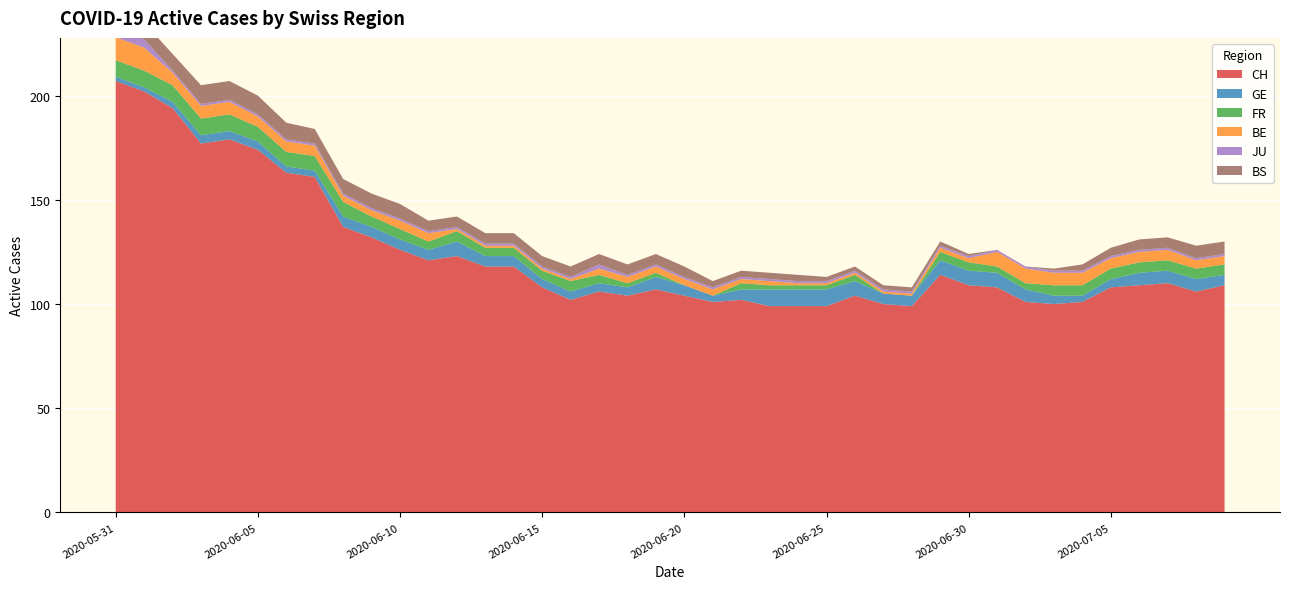

Reading right to left, transcribe all the data shown in this chart.

CH: 2020-07-09=109	2020-07-08=106	2020-07-07=110	2020-07-06=109	2020-07-05=108	2020-07-04=101	2020-07-03=100	2020-07-02=101	2020-07-01=108	2020-06-30=109	2020-06-29=114	2020-06-28=99	2020-06-27=100	2020-06-26=104	2020-06-25=99	2020-06-24=99	2020-06-23=99	2020-06-22=102	2020-06-21=101	2020-06-20=104	2020-06-19=107	2020-06-18=104	2020-06-17=106	2020-06-16=102	2020-06-15=108	2020-06-14=118	2020-06-13=118	2020-06-12=123	2020-06-11=121	2020-06-10=126	2020-06-09=132	2020-06-08=137	2020-06-07=161	2020-06-06=163	2020-06-05=174	2020-06-04=179	2020-06-03=177	2020-06-02=194	2020-06-01=202	2020-05-31=207
GE: 2020-07-09=5	2020-07-08=6	2020-07-07=6	2020-07-06=6	2020-07-05=4	2020-07-04=3	2020-07-03=4	2020-07-02=6	2020-07-01=7	2020-06-30=7	2020-06-29=7	2020-06-28=5	2020-06-27=5	2020-06-26=7	2020-06-25=8	2020-06-24=8	2020-06-23=8	2020-06-22=5	2020-06-21=3	2020-06-20=5	2020-06-19=6	2020-06-18=4	2020-06-17=4	2020-06-16=4	2020-06-15=4	2020-06-14=5	2020-06-13=5	2020-06-12=7	2020-06-11=5	2020-06-10=5	2020-06-09=5	2020-06-08=5	2020-06-07=3	2020-06-06=3	2020-06-05=4	2020-06-04=4	2020-06-03=4	2020-06-02=3	2020-06-01=2	2020-05-31=2
FR: 2020-07-09=5	2020-07-08=5	2020-07-07=5	2020-07-06=5	2020-07-05=5	2020-07-04=5	2020-07-03=5	2020-07-02=3	2020-07-01=3	2020-06-30=4	2020-06-29=4	2020-06-28=0	2020-06-27=0	2020-06-26=3	2020-06-25=2	2020-06-24=2	2020-06-23=2	2020-06-22=3	2020-06-21=0	2020-06-20=0	2020-06-19=2	2020-06-18=2	2020-06-17=4	2020-06-16=5	2020-06-15=4	2020-06-14=4	2020-06-13=4	2020-06-12=5	2020-06-11=4	2020-06-10=5	2020-06-09=5	2020-06-08=7	2020-06-07=7	2020-06-06=7	2020-06-05=7	2020-06-04=8	2020-06-03=8	2020-06-02=8	2020-06-01=8	2020-05-31=8
BE: 2020-07-09=4	2020-07-08=4	2020-07-07=5	2020-07-06=5	2020-07-05=5	2020-07-04=6	2020-07-03=6	2020-07-02=7	2020-07-01=7	2020-06-30=2	2020-06-29=2	2020-06-28=1	2020-06-27=1	2020-06-26=1	2020-06-25=1	2020-06-24=1	2020-06-23=2	2020-06-22=2	2020-06-21=3	2020-06-20=3	2020-06-19=3	2020-06-18=3	2020-06-17=3	2020-06-16=1	2020-06-15=1	2020-06-14=1	2020-06-13=1	2020-06-12=1	2020-06-11=4	2020-06-10=4	2020-06-09=3	2020-06-08=3	2020-06-07=5	2020-06-06=5	2020-06-05=5	2020-06-04=6	2020-06-03=6	2020-06-02=6	2020-06-01=11	2020-05-31=11
JU: 2020-07-09=1	2020-07-08=1	2020-07-07=1	2020-07-06=1	2020-07-05=1	2020-07-04=1	2020-07-03=1	2020-07-02=1	2020-07-01=1	2020-06-30=1	2020-06-29=1	2020-06-28=1	2020-06-27=1	2020-06-26=1	2020-06-25=1	2020-06-24=1	2020-06-23=1	2020-06-22=1	2020-06-21=1	2020-06-20=1	2020-06-19=1	2020-06-18=1	2020-06-17=2	2020-06-16=1	2020-06-15=1	2020-06-14=1	2020-06-13=1	2020-06-12=1	2020-06-11=1	2020-06-10=1	2020-06-09=1	2020-06-08=1	2020-06-07=1	2020-06-06=1	2020-06-05=1	2020-06-04=1	2020-06-03=1	2020-06-02=1	2020-06-01=4	2020-05-31=4
BS: 2020-07-09=6	2020-07-08=6	2020-07-07=5	2020-07-06=5	2020-07-05=4	2020-07-04=3	2020-07-03=1	2020-07-02=0	2020-07-01=0	2020-06-30=1	2020-06-29=2	2020-06-28=2	2020-06-27=2	2020-06-26=2	2020-06-25=2	2020-06-24=3	2020-06-23=3	2020-06-22=3	2020-06-21=3	2020-06-20=5	2020-06-19=5	2020-06-18=5	2020-06-17=5	2020-06-16=5	2020-06-15=5	2020-06-14=5	2020-06-13=5	2020-06-12=5	2020-06-11=5	2020-06-10=7	2020-06-09=7	2020-06-08=7	2020-06-07=7	2020-06-06=8	2020-06-05=9	2020-06-04=9	2020-06-03=9	2020-06-02=8	2020-06-01=8	2020-05-31=8